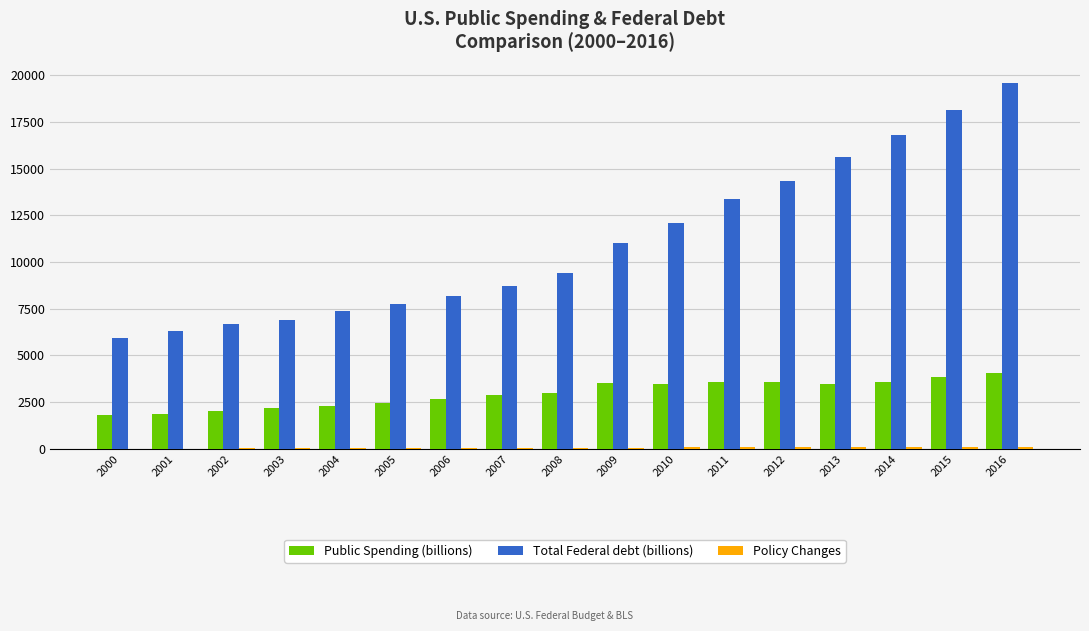

What is the maximum value for Public Spending (billions)?

4054